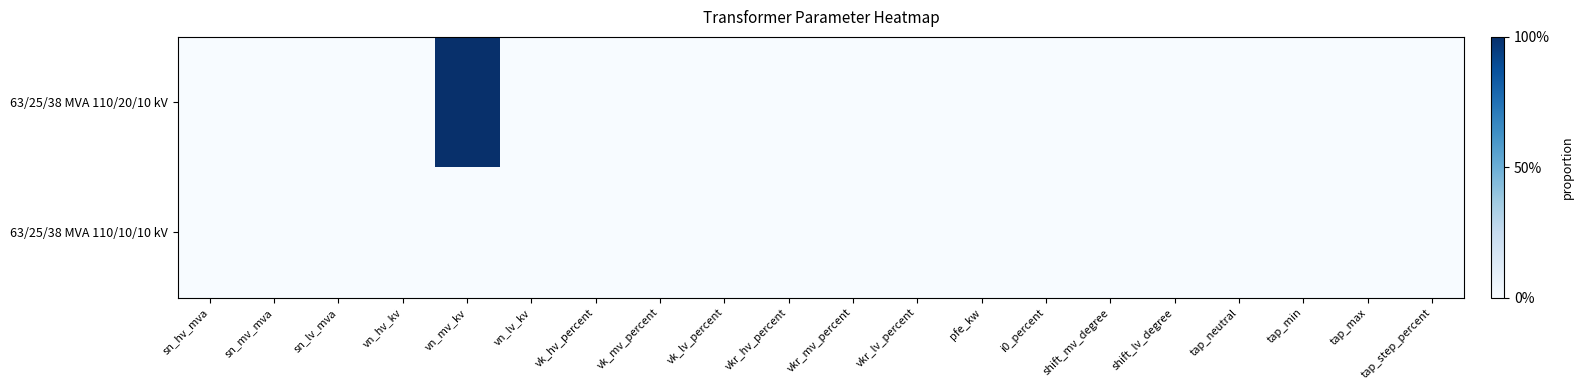

Which series has the largest total across all categories?

63/25/38 MVA 110/20/10 kV